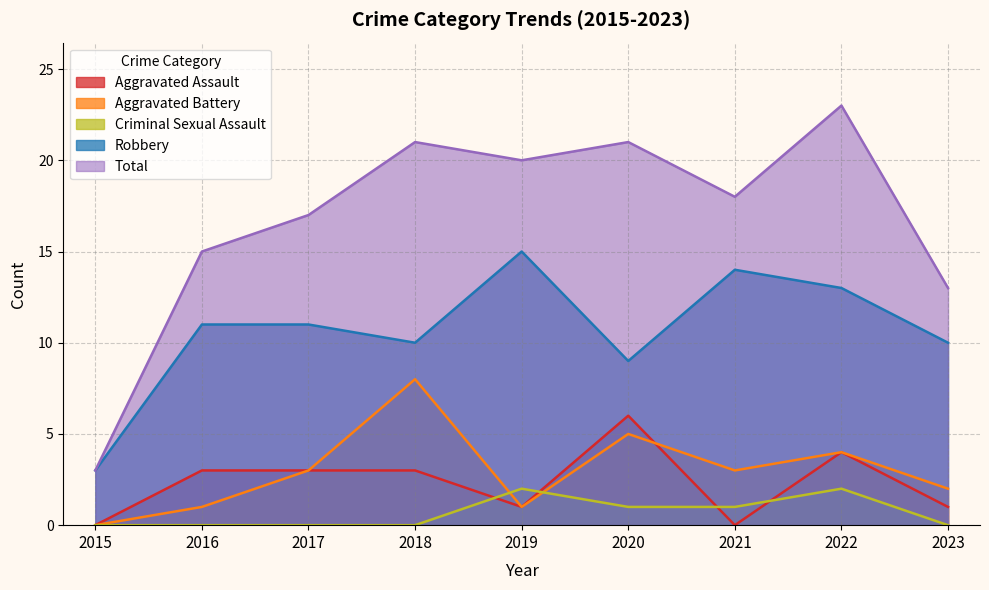

How many data points in Aggravated Assault are less than 3?

4